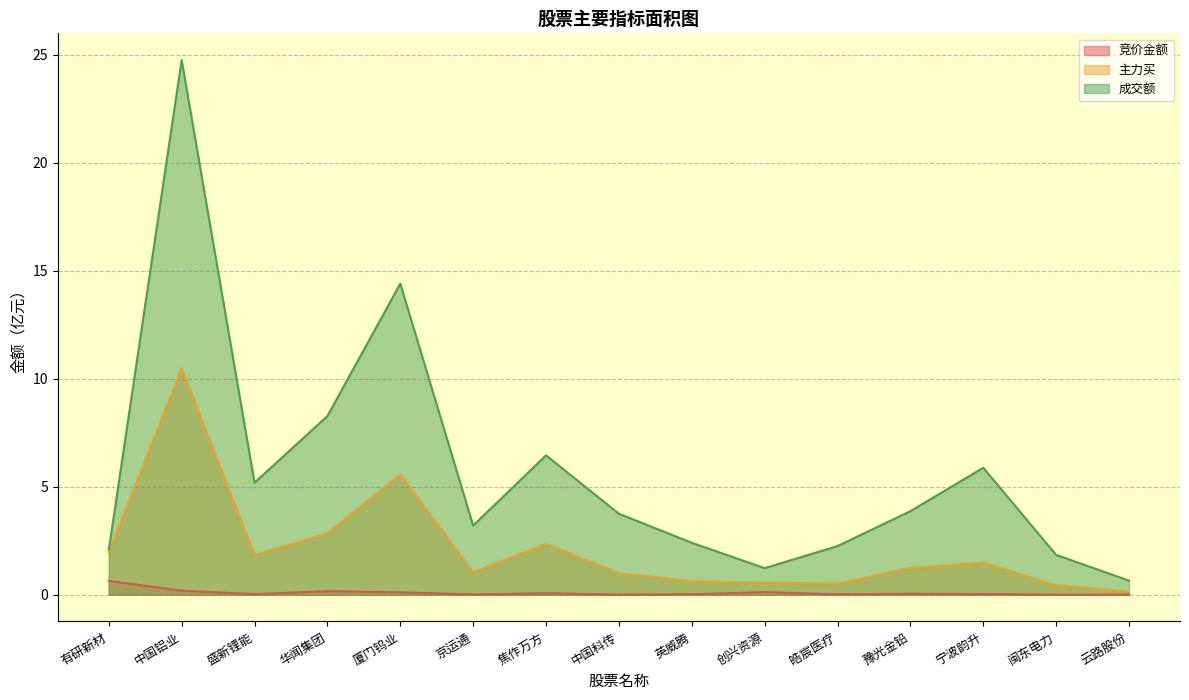

What is the spread (max minus min) of values at 创兴资源?

1.1